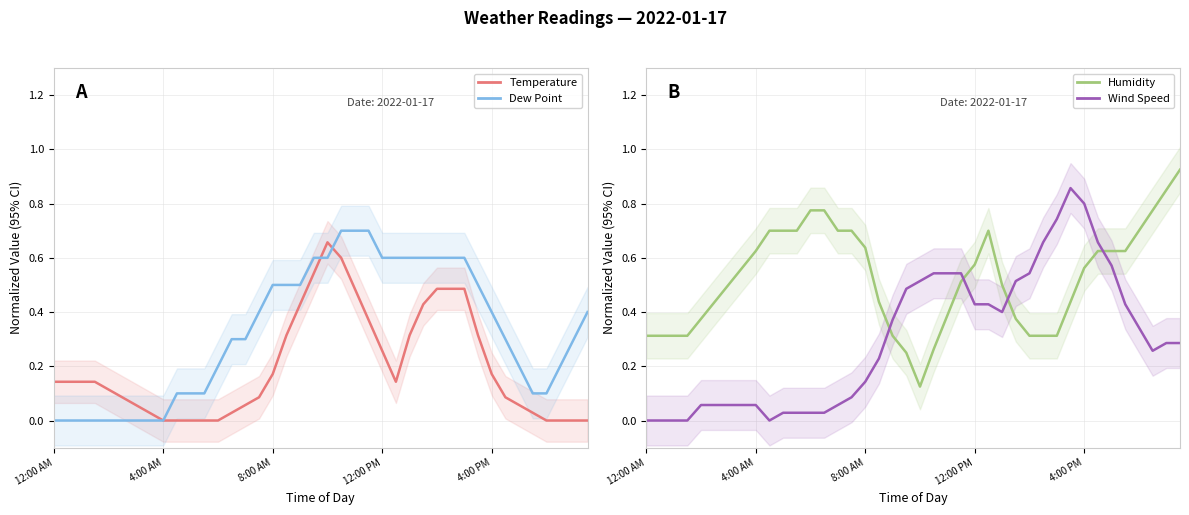

True or false: Temperature has more than 2 points higher than both neighbors.

False